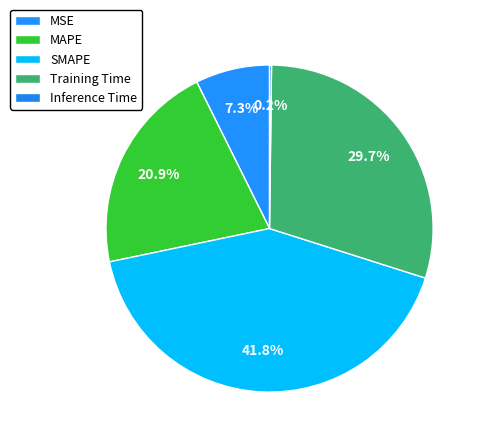

To the nearest percent, what percentage of the pie is MSE?

7%